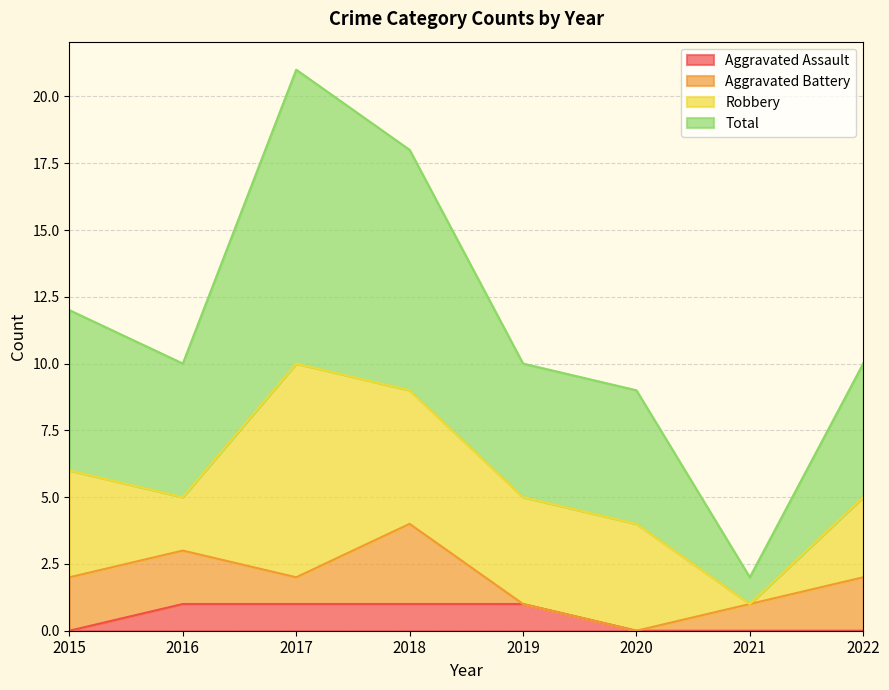

What is the difference between the maximum and minimum values in the Aggravated Assault series?

1